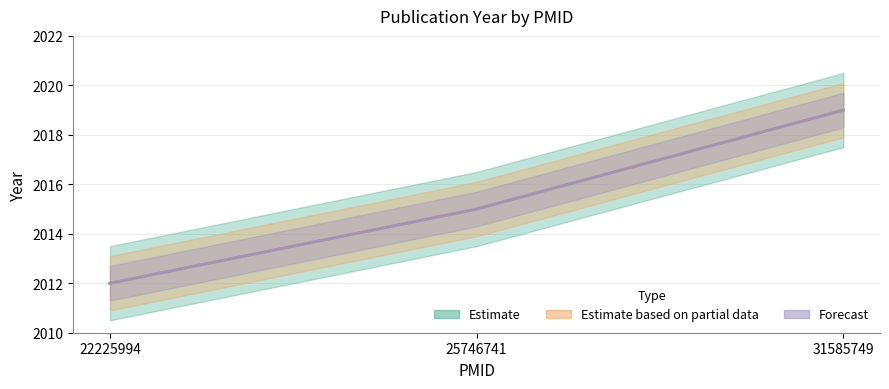

List the labels in order of Estimate value, smallest first.

22225994, 25746741, 31585749